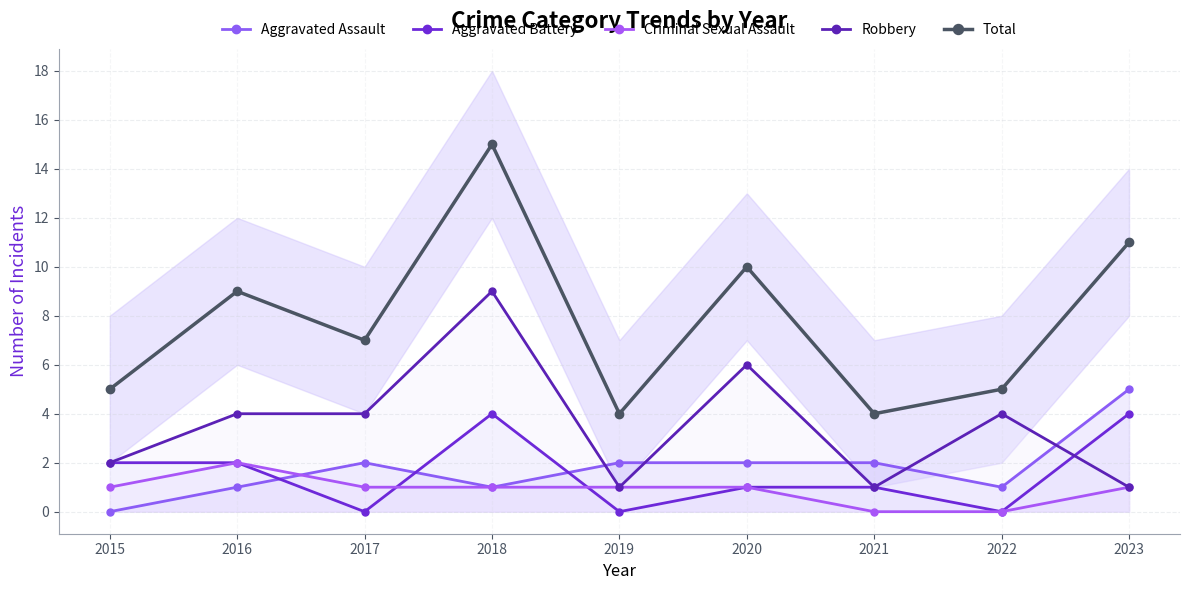

What is the difference between the Total values at 2017 and 2020?

3